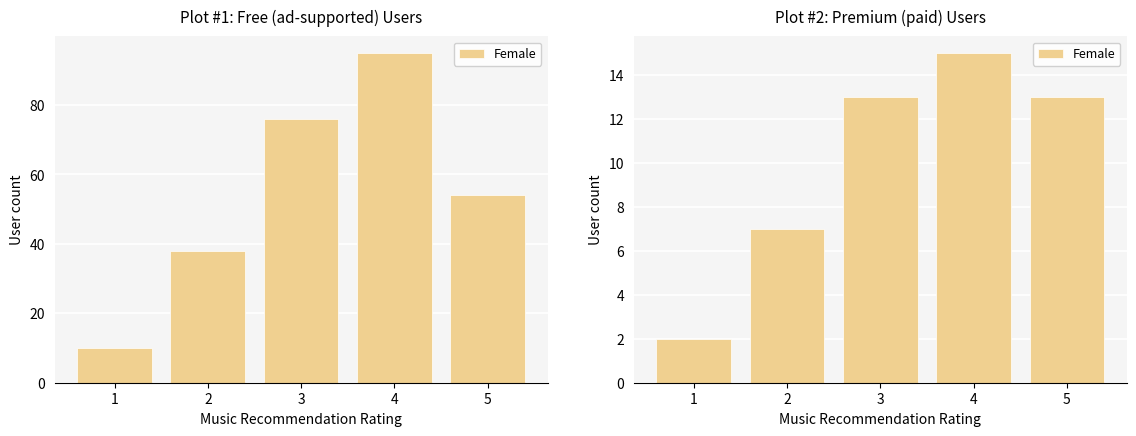

Which label corresponds to the largest value in the chart?

4